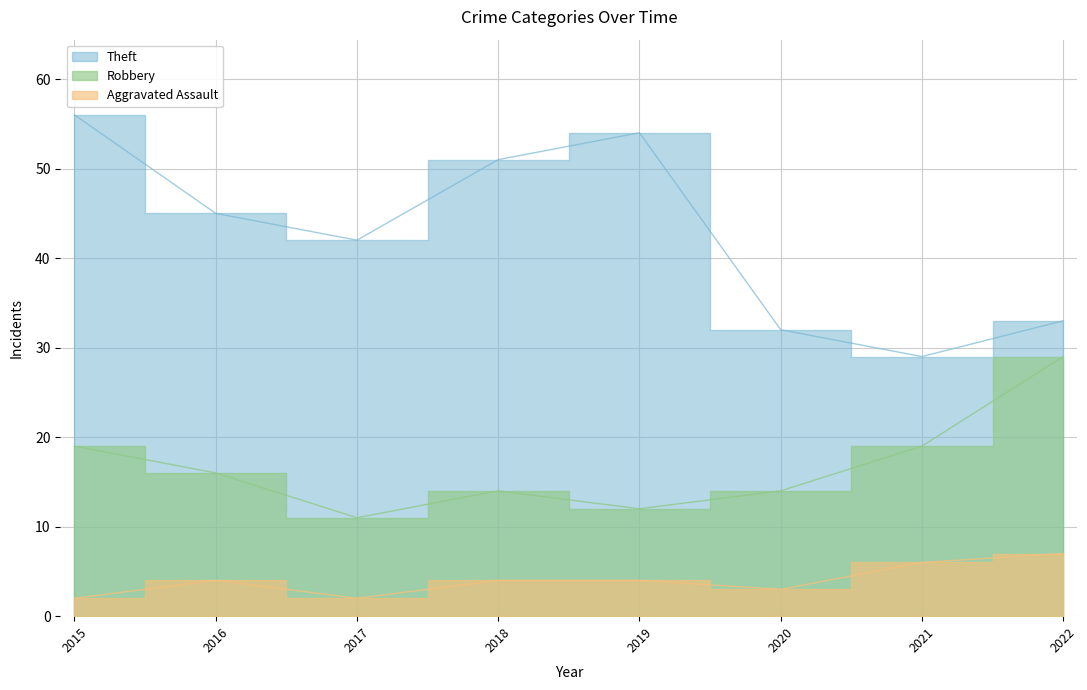

Where is the first local maximum for Robbery?

2018